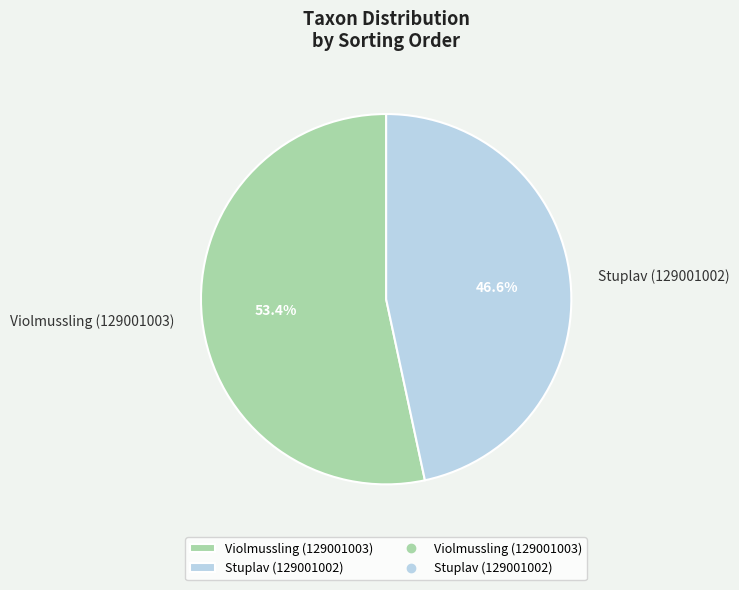

To the nearest percent, what is the difference between the largest and smallest slice percentages?

7%